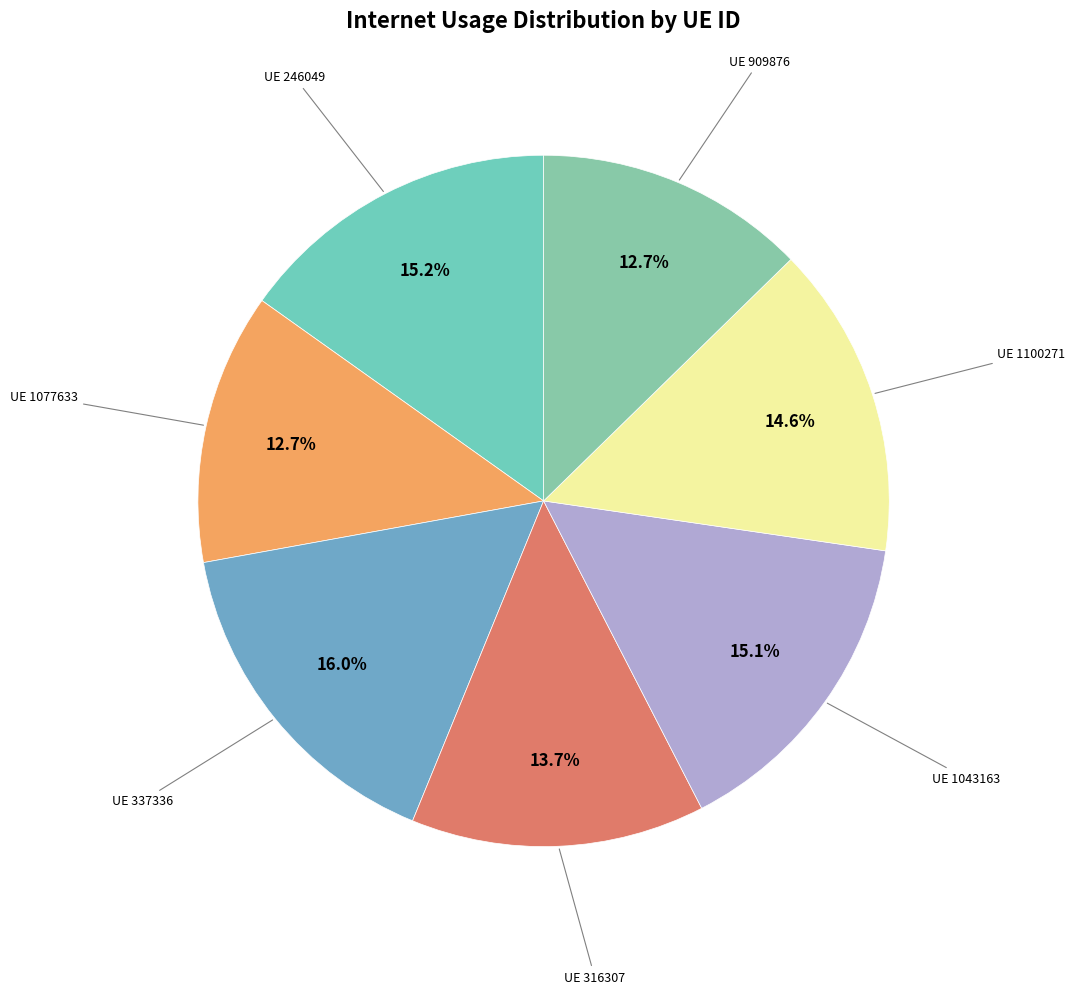

Count the number of slices in the pie.

7